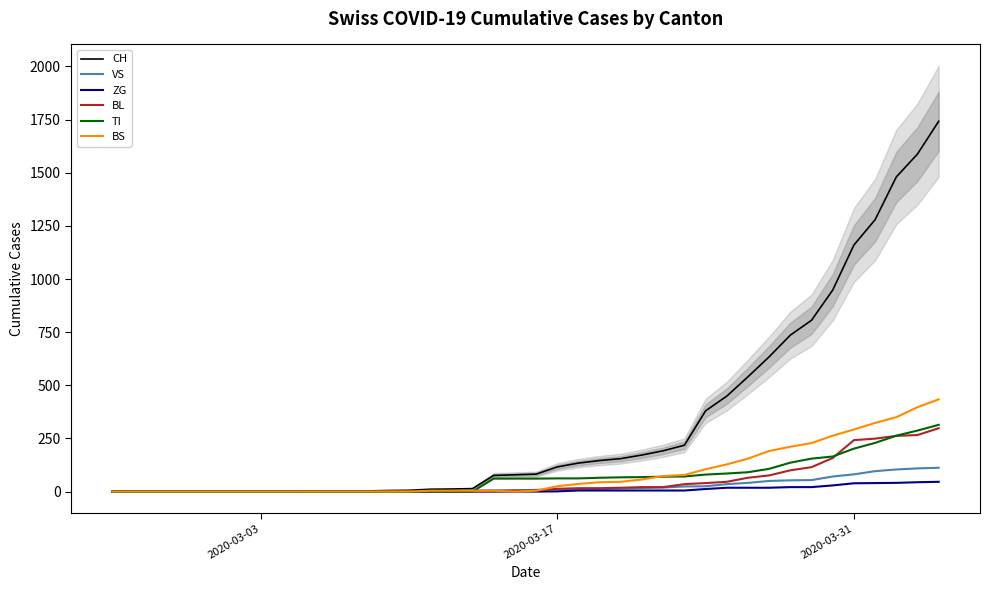

What is the maximum value for BS?

434